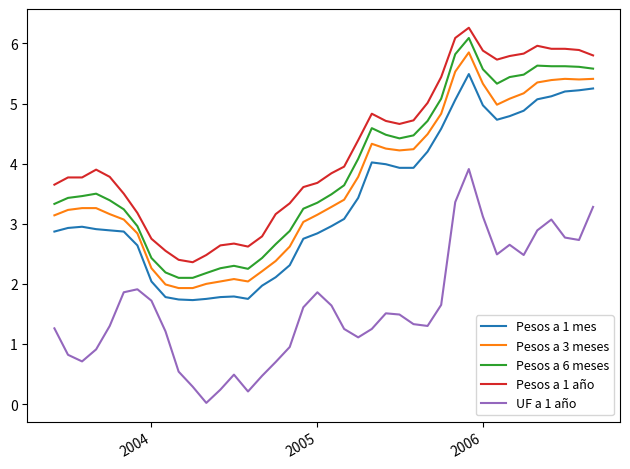

What is the difference between the maximum and minimum values in the Pesos a 6 meses series?

4.0